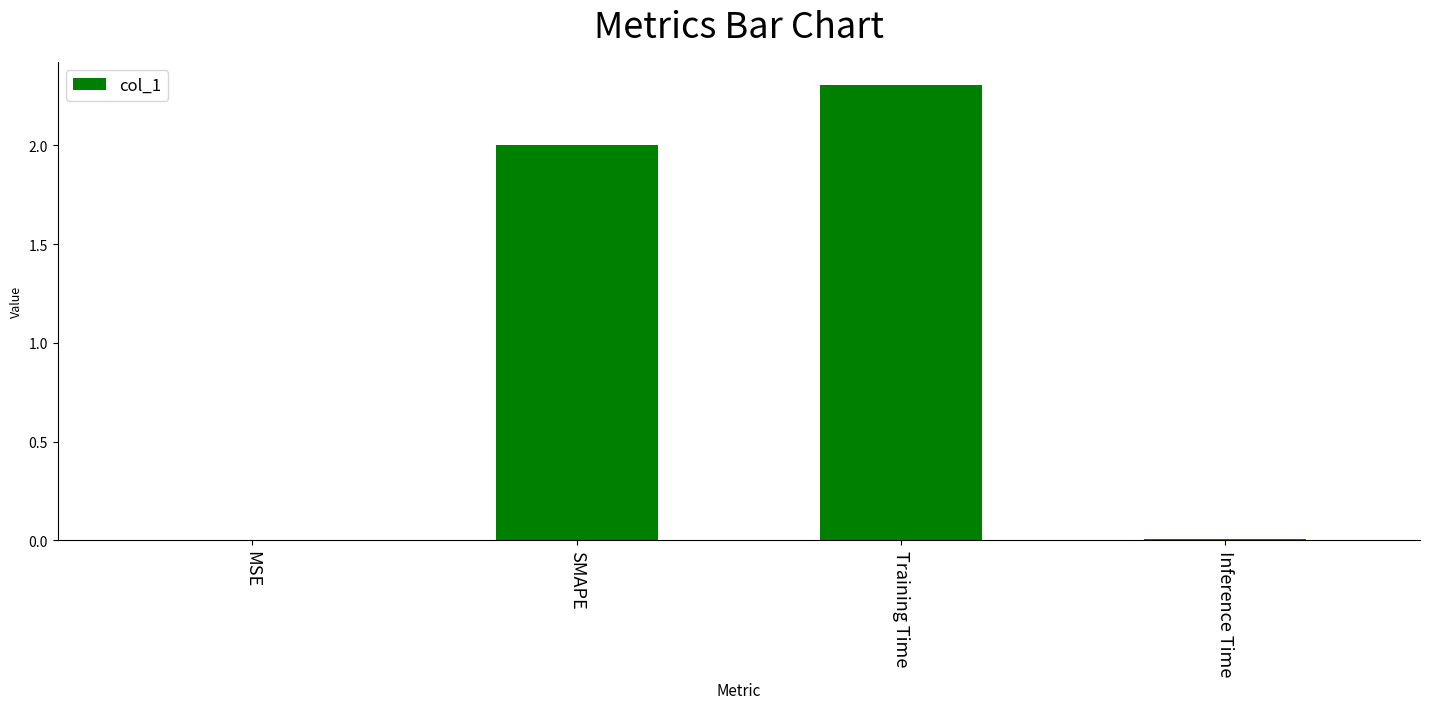

What is the approximate value at Training Time?

2.3